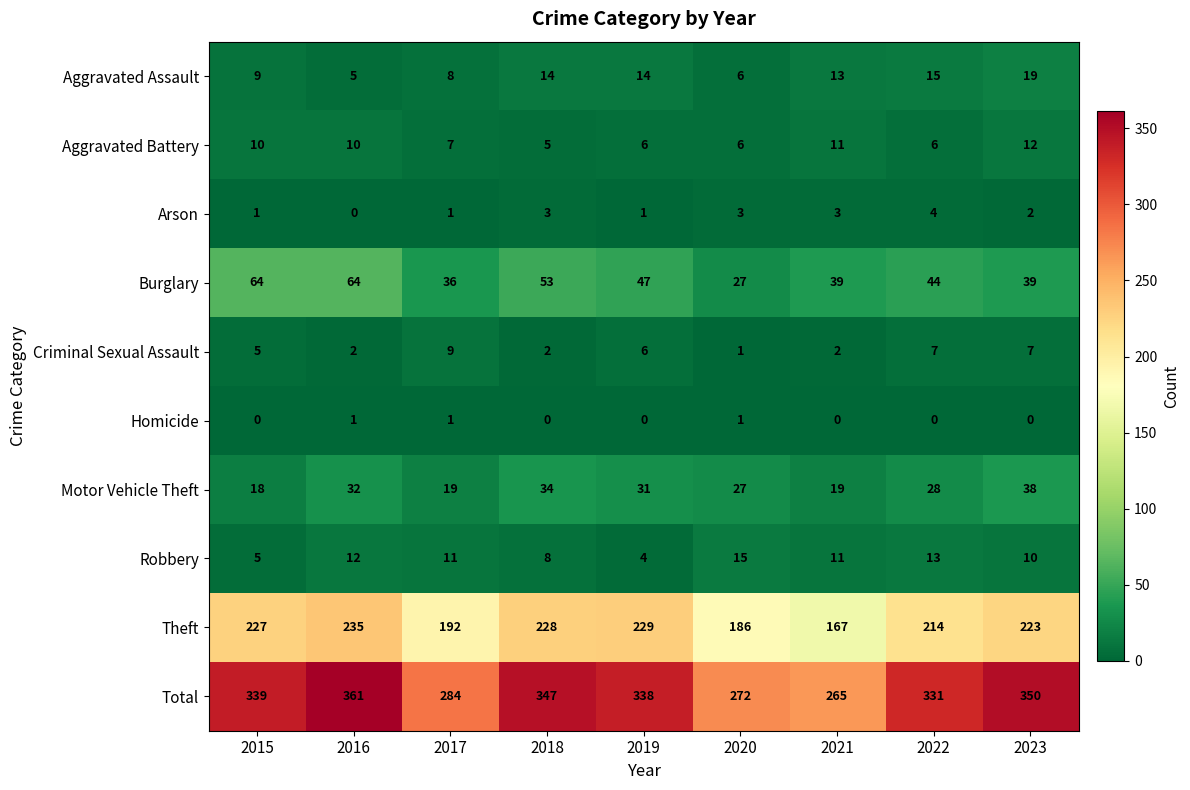

What value does the Arson series have at 2022?

4